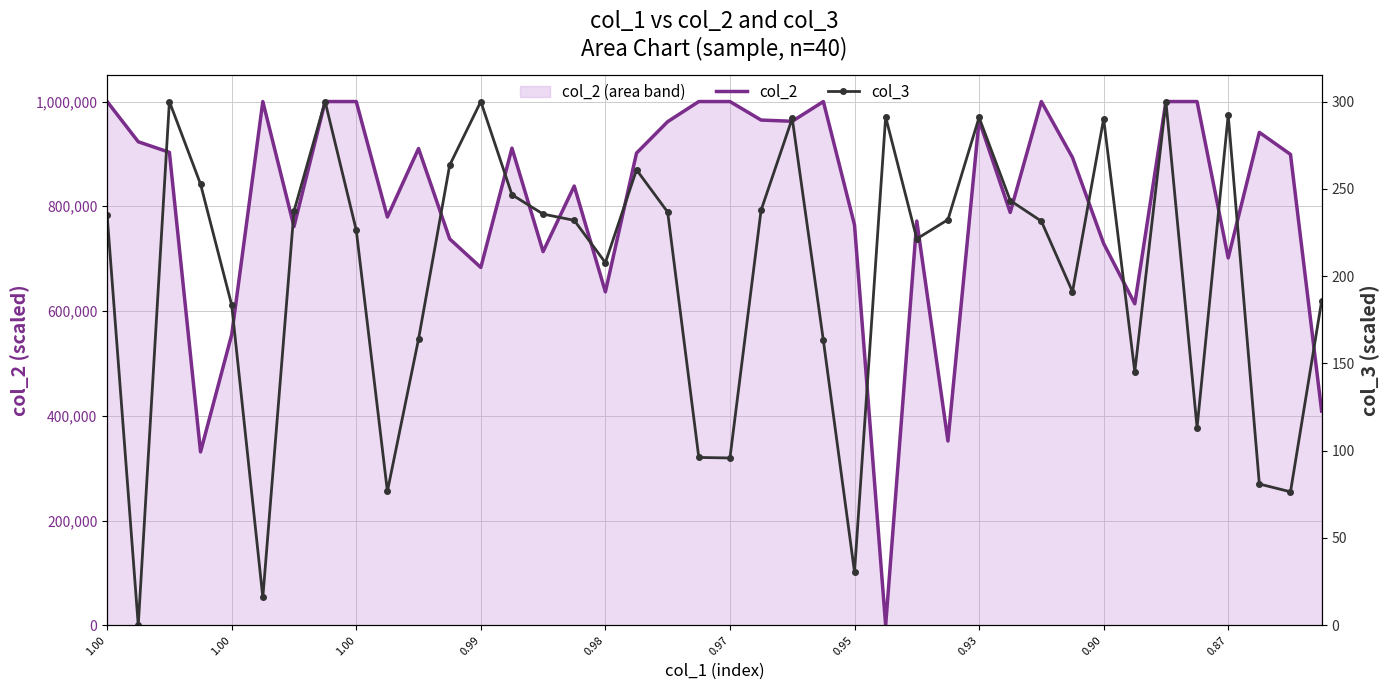

Which series has the largest total across all categories?

col_2